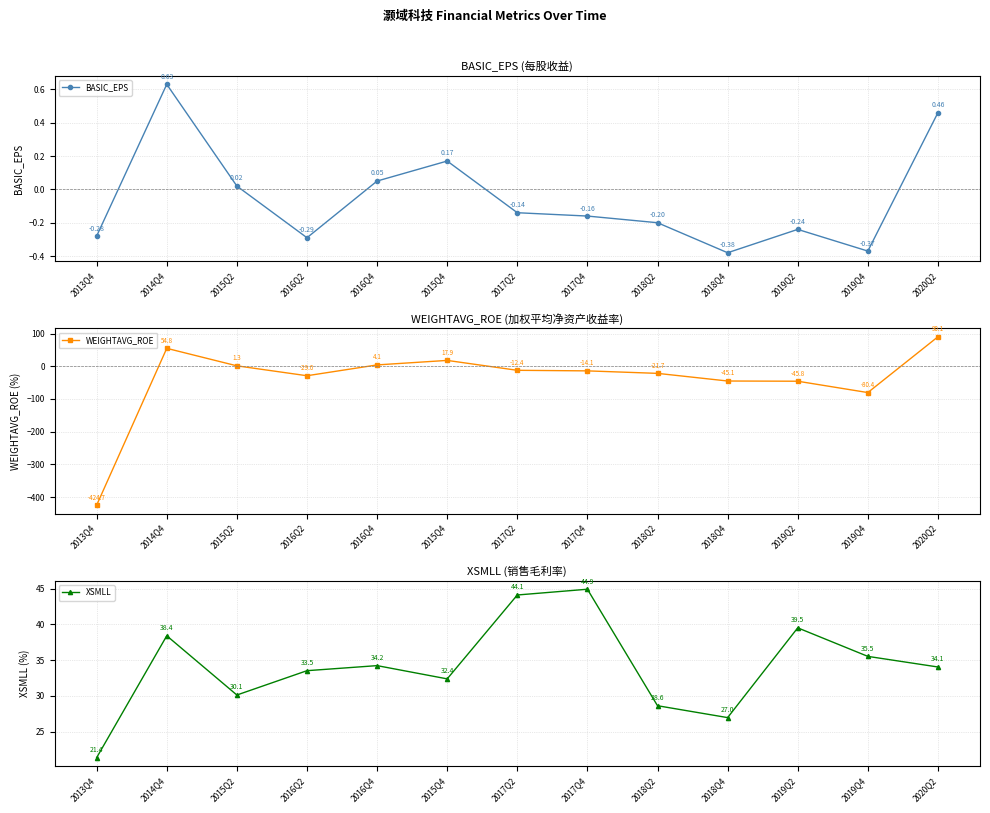

How many values in the XSMLL series are below 34?

6